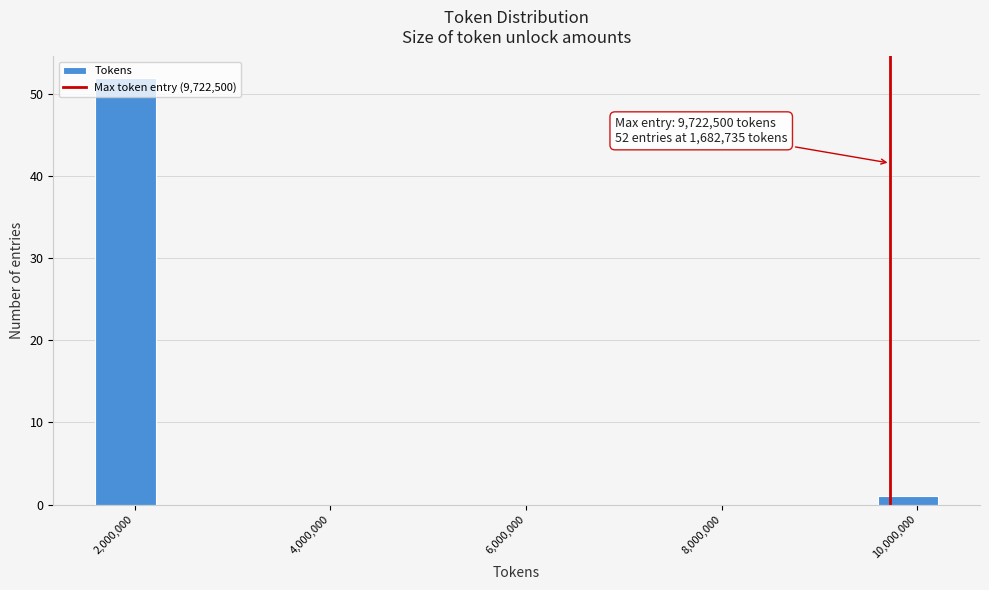

Around what value on the x-axis is the tallest bar? Give the approximate position of its centre, as read against the axis.

2000000